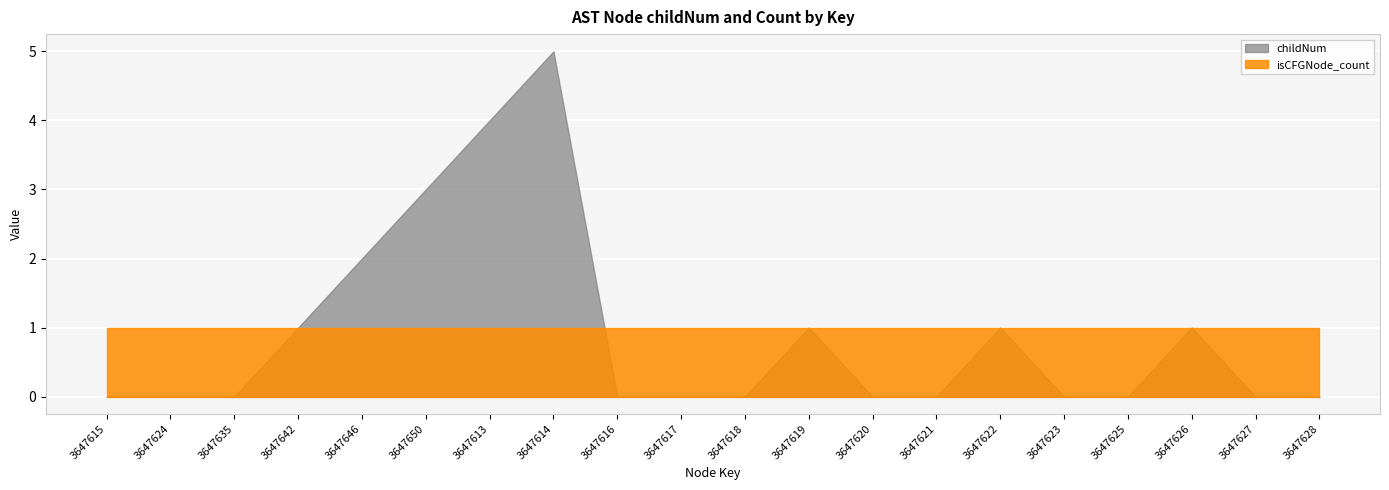

How many values in childNum are above zero?

8